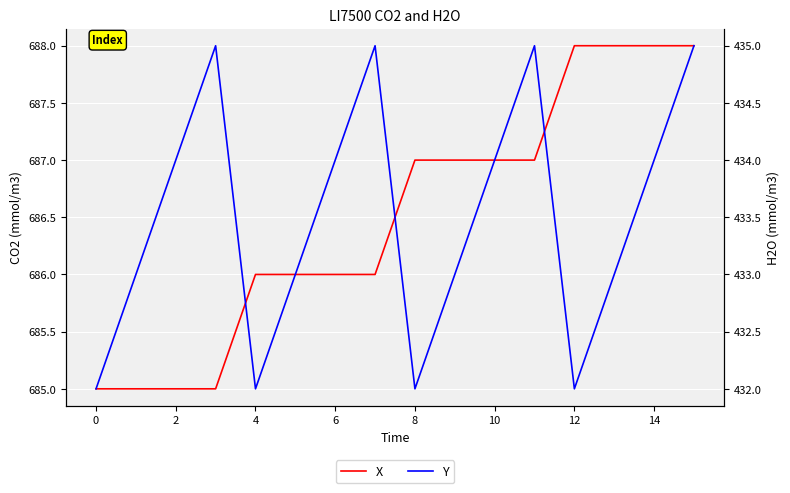

What is the lowest value of the X series?

685